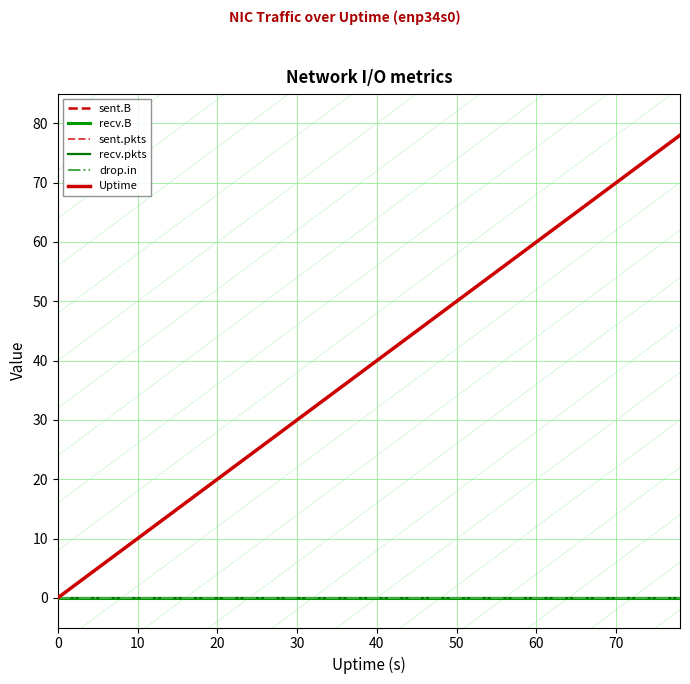

Is this an area chart (filled region under the line)?

No